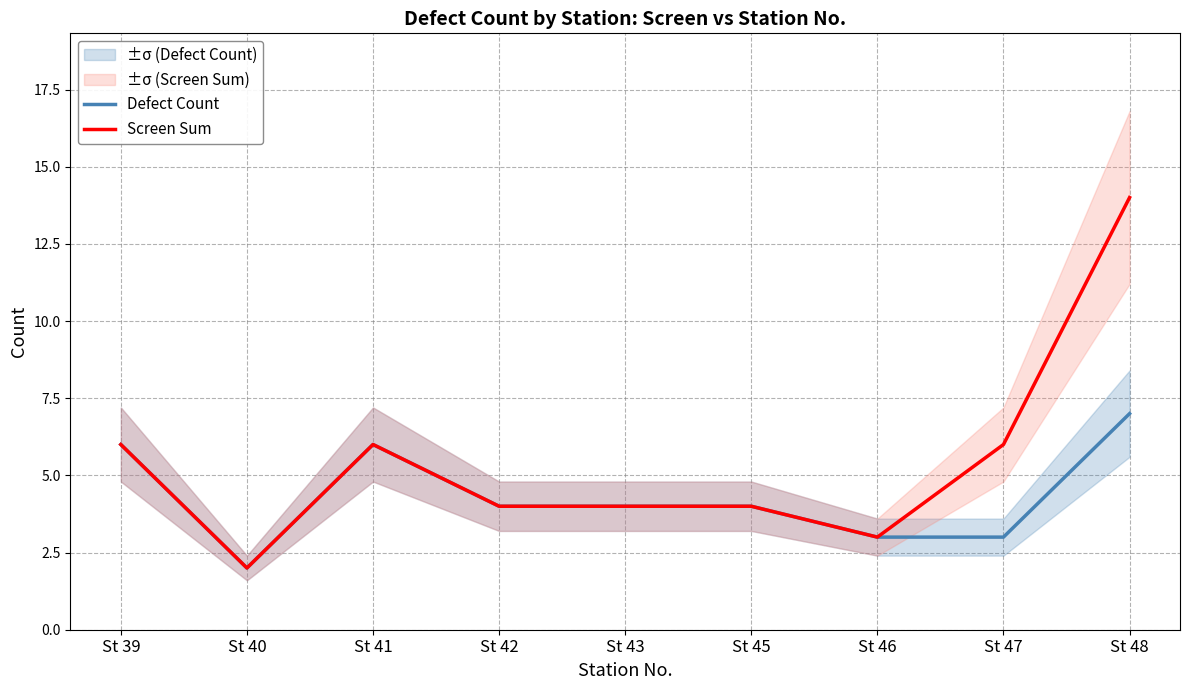

How many interior local peaks does the Defect Count series have?

1